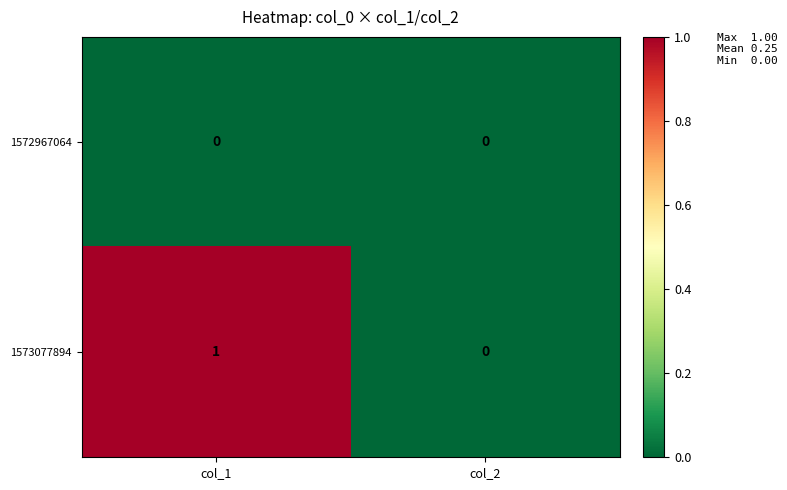

Which series has the largest total across all categories?

1573077894